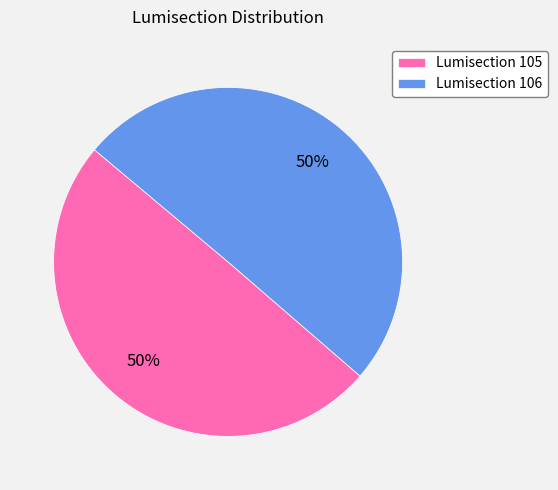

What is the ratio of the value at Lumisection 106 to the value at Lumisection 105?

1.0